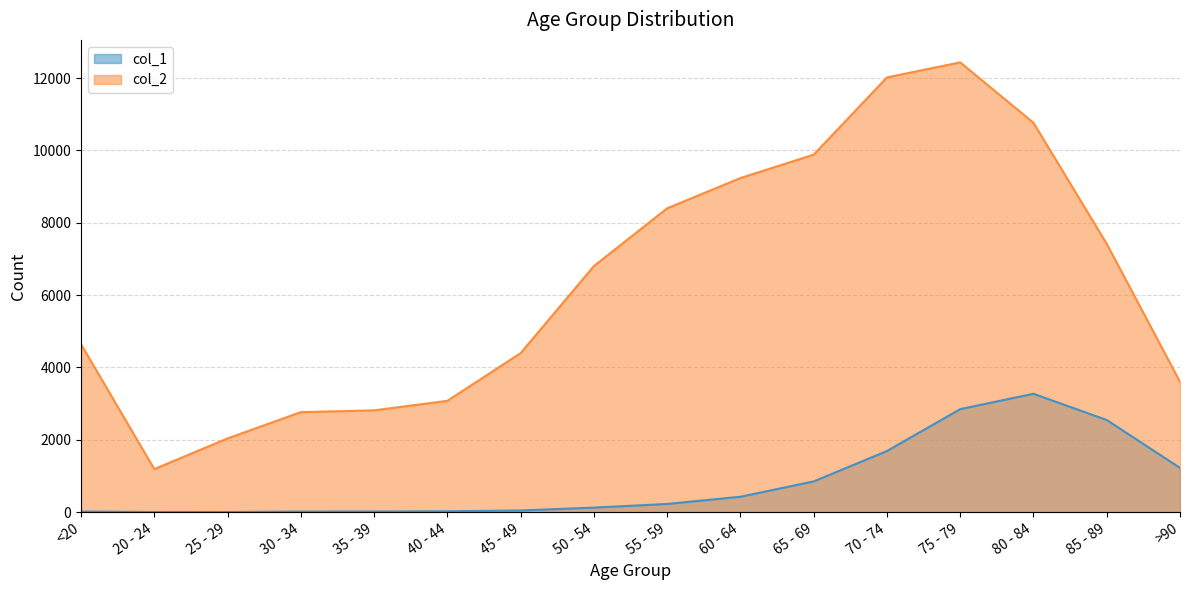

True or false: col_2 has a value of 4020 at 30 - 34.

False